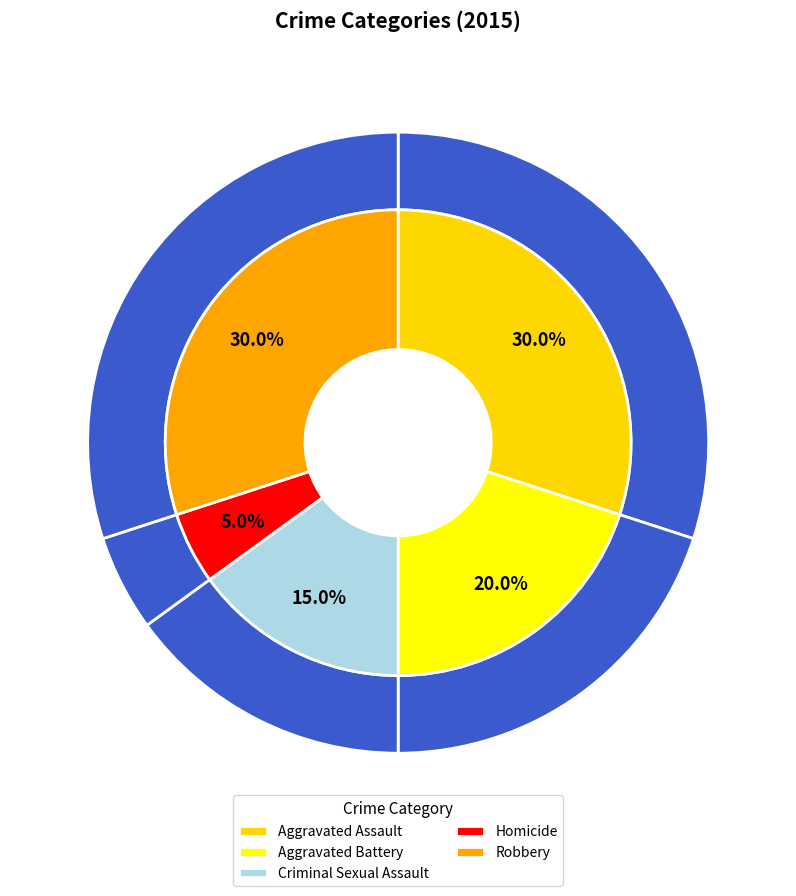

What is the largest slice in the pie chart?

Aggravated Assault